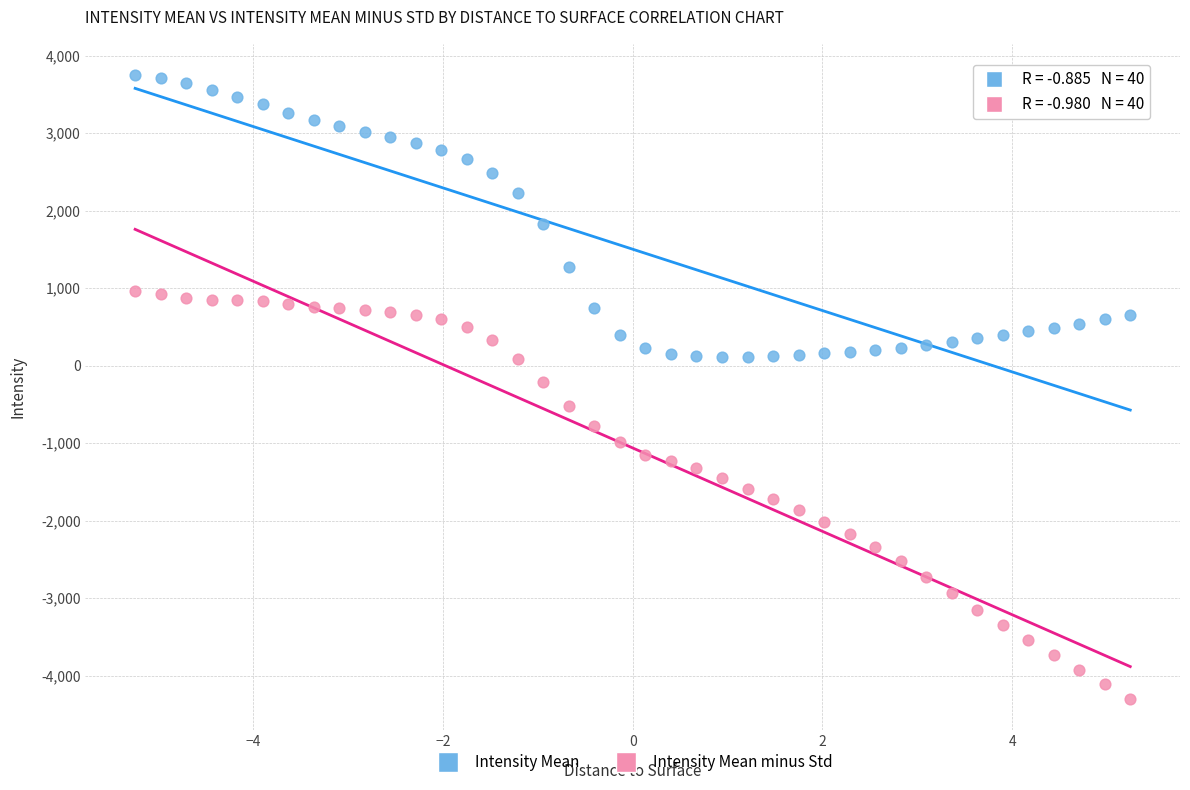

Across all data points, what is the range of X values (max minus min)?

10.5